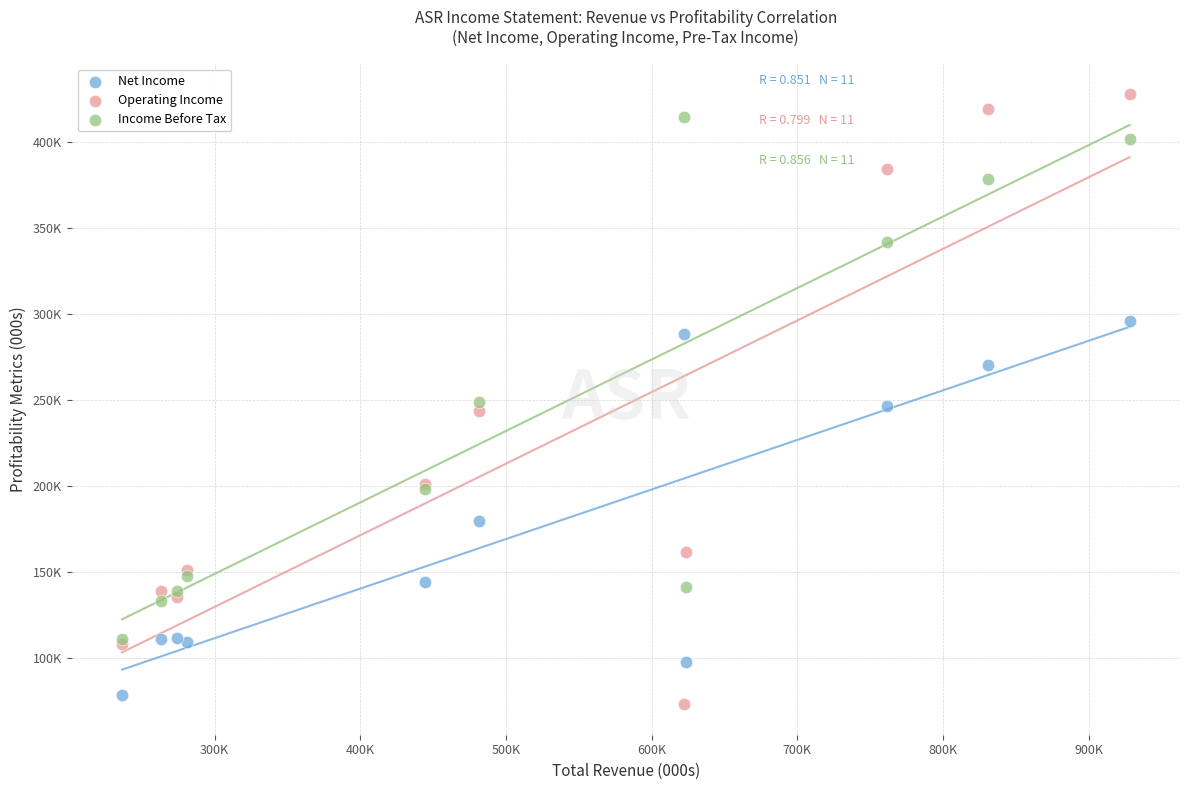

What are all the series names shown in the legend?

Net Income, Operating Income, Income Before Tax